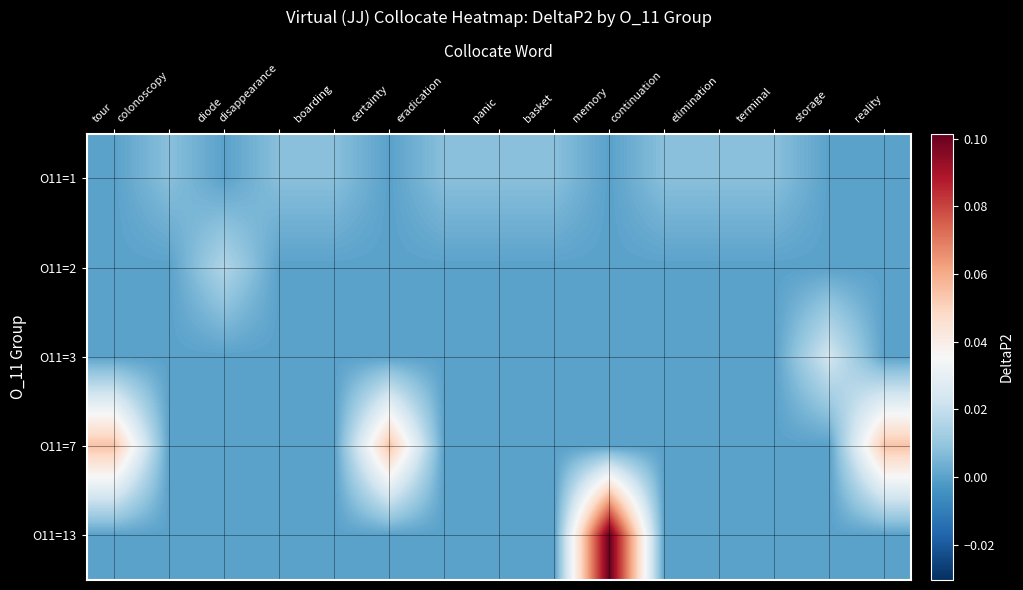

Reading right to left, list all the values displayed in this chart.

row_0: reality=0.0	storage=0.0	terminal=0.0	elimination=0.0	continuation=0.0	memory=0.0	basket=0.0	panic=0.0	eradication=0.0	certainty=0.0	boarding=0.0	disappearance=0.0	diode=0.0	colonoscopy=0.0	tour=0.0
row_1: reality=0.0	storage=0.0	terminal=0.0	elimination=0.0	continuation=0.0	memory=0.0	basket=0.0	panic=0.0	eradication=0.0	certainty=0.0	boarding=0.0	disappearance=0.0	diode=0.0	colonoscopy=0.0	tour=0.0
row_2: reality=0.0	storage=0.0	terminal=0.0	elimination=0.0	continuation=0.0	memory=0.0	basket=0.0	panic=0.0	eradication=0.0	certainty=0.0	boarding=0.0	disappearance=0.0	diode=0.0	colonoscopy=0.0	tour=0.0
row_3: reality=0.1	storage=0.0	terminal=0.0	elimination=0.0	continuation=0.0	memory=0.0	basket=0.0	panic=0.0	eradication=0.0	certainty=0.1	boarding=0.0	disappearance=0.0	diode=0.0	colonoscopy=0.0	tour=0.1
row_4: reality=0.0	storage=0.0	terminal=0.0	elimination=0.0	continuation=0.0	memory=0.1	basket=0.0	panic=0.0	eradication=0.0	certainty=0.0	boarding=0.0	disappearance=0.0	diode=0.0	colonoscopy=0.0	tour=0.0